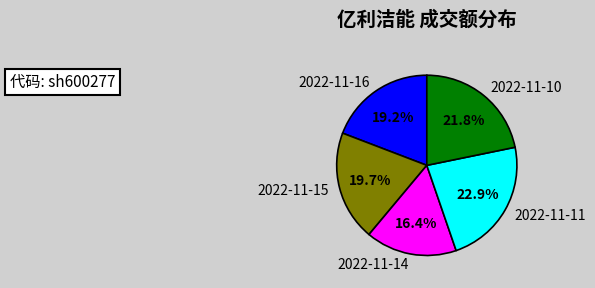

To the nearest percent, what portion does 2022-11-11 represent?

23%